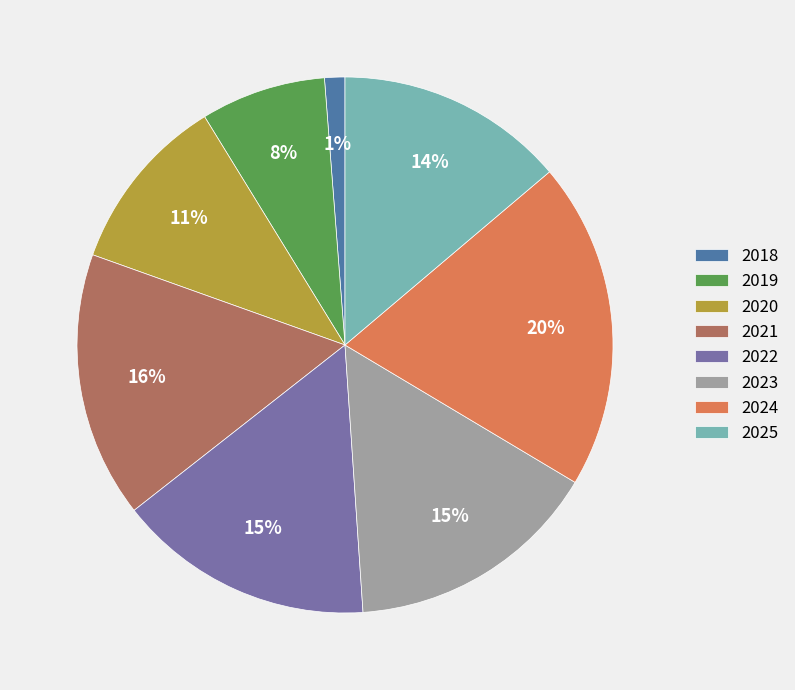

To the nearest percent, what is the combined percentage of 2025 and 2020?

25%